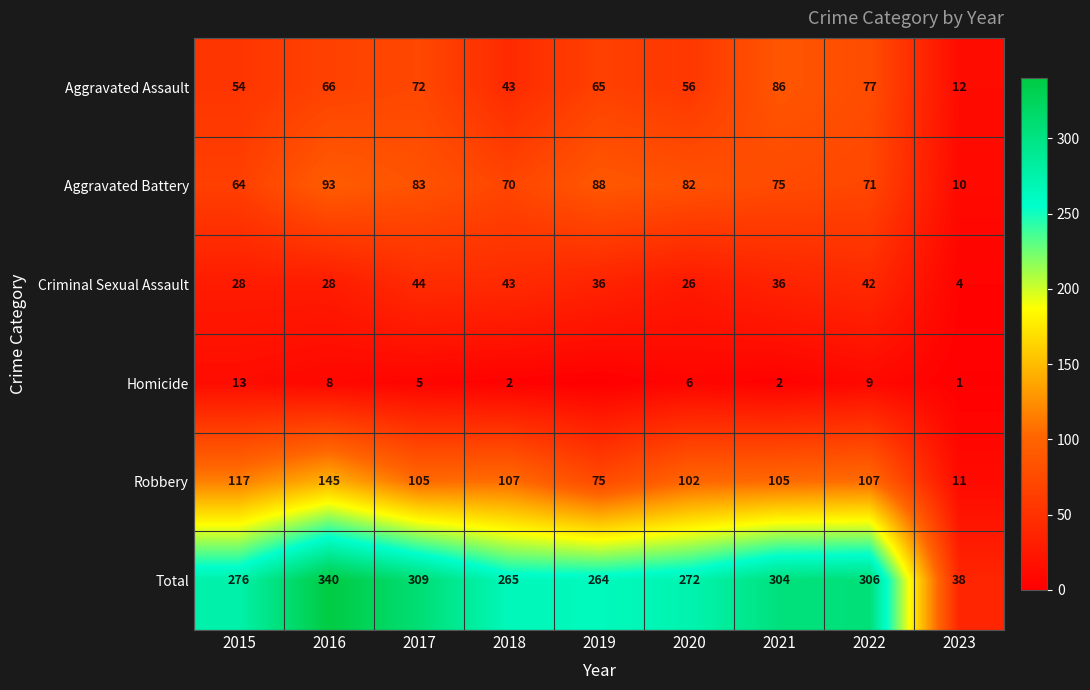

What is the spread (max minus min) of values at 2023?

37